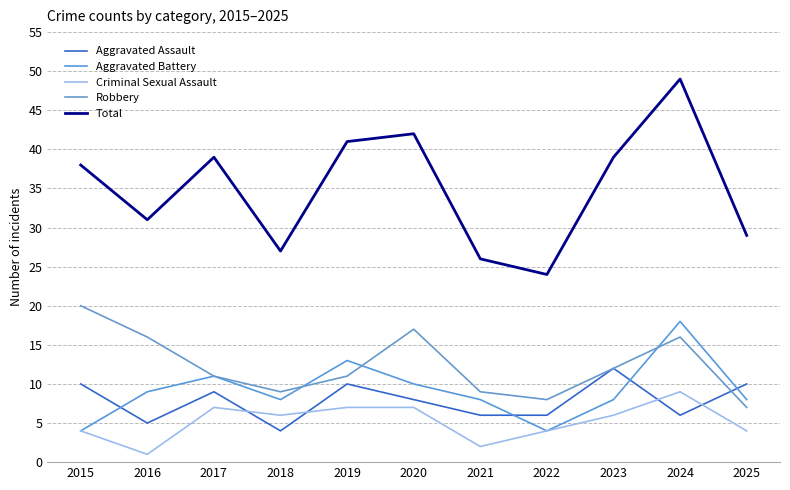

True or false: Robbery has a value of 9 at 2021.

True